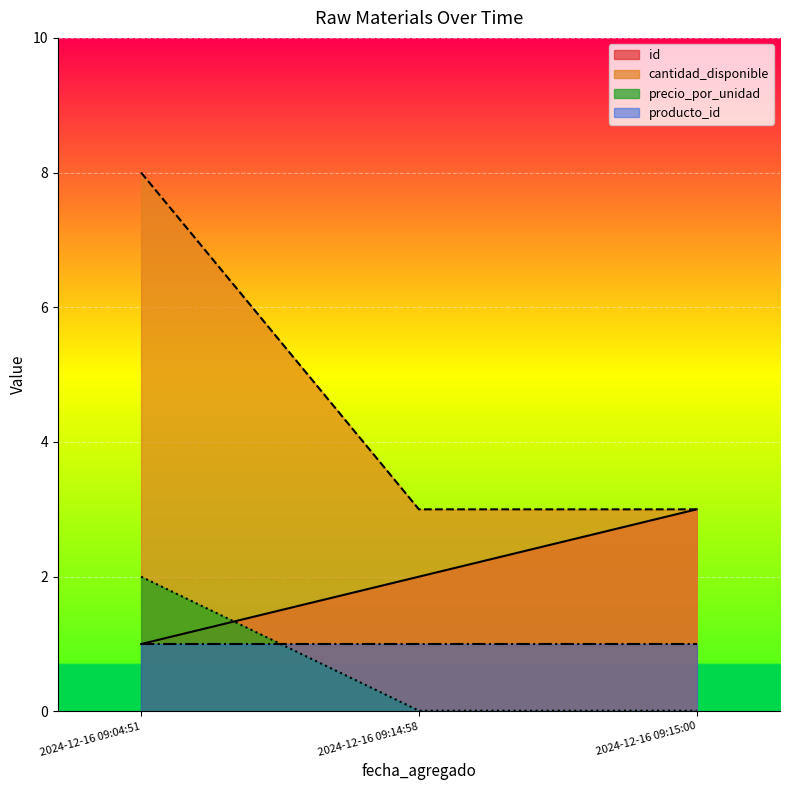

True or false: cantidad_disponible has a value of 3.0 at 2024-12-16 09:14:58.

True